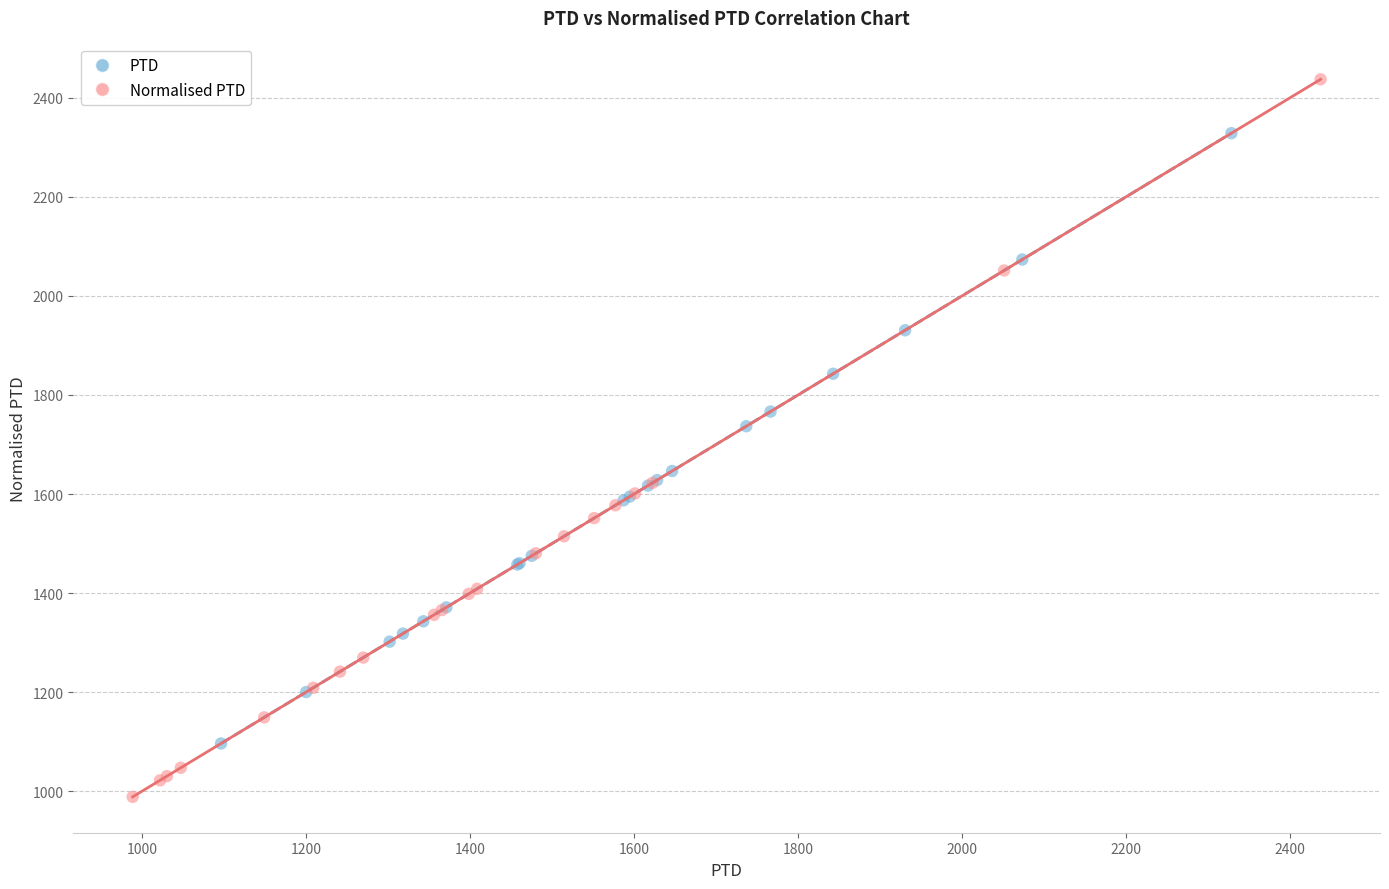

Which series contains the highest Y value?

Normalised PTD